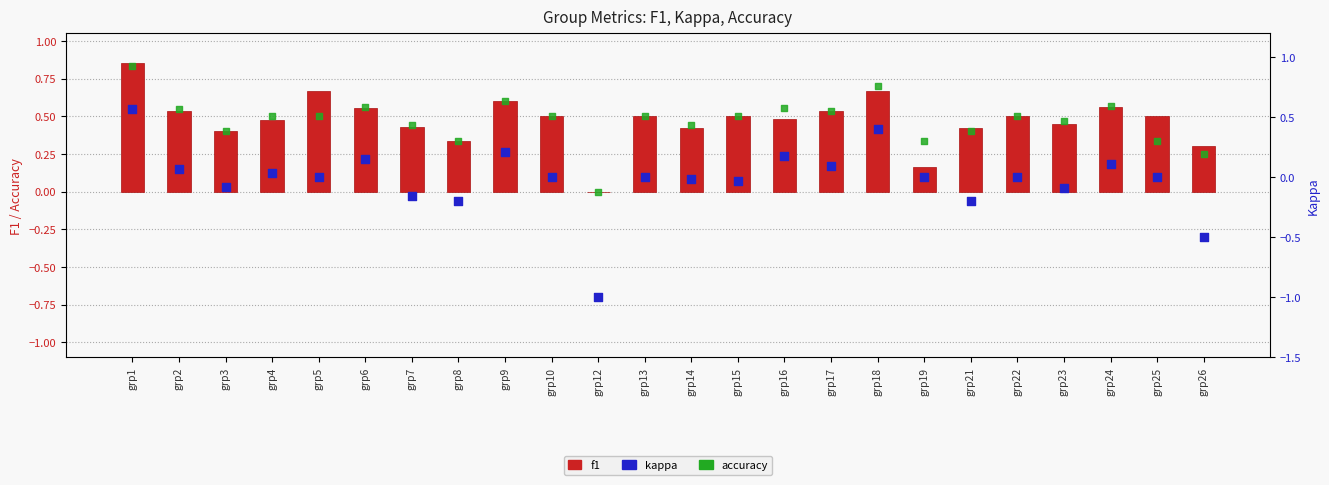

Which series contains the highest Y value?

f1